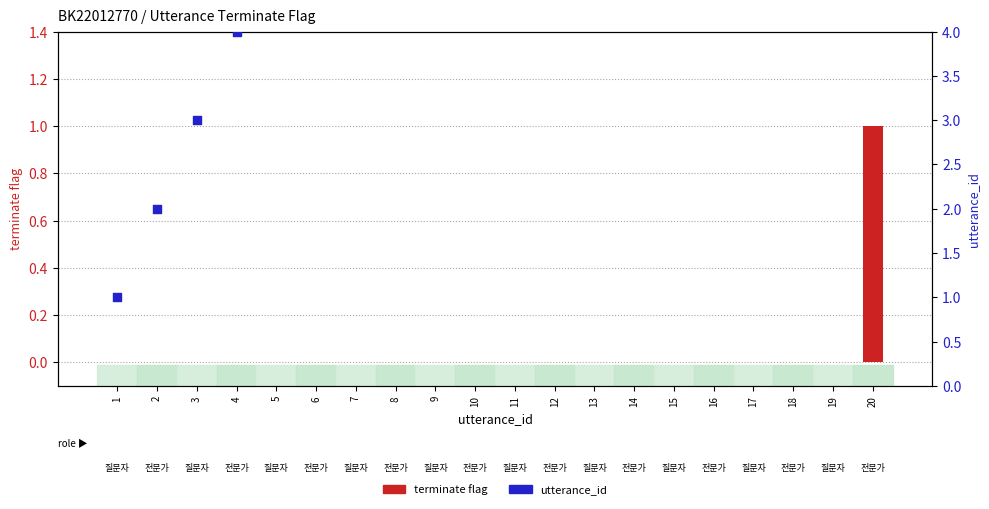

Is the value of utterance_id at 15 greater than the value of terminate flag at 7?

Yes